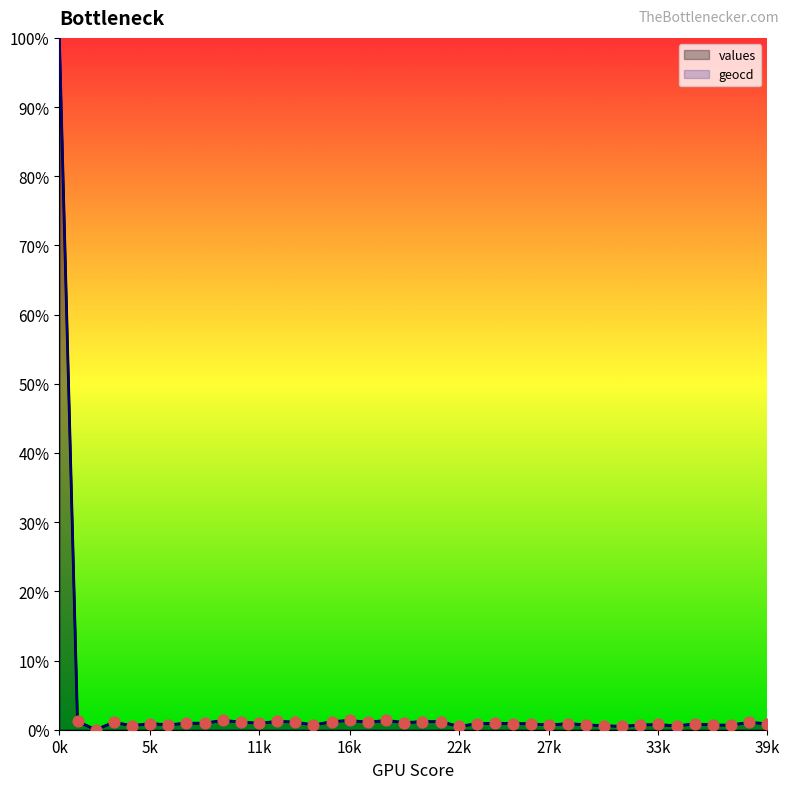

What is the total value across all series at 31?

1.0